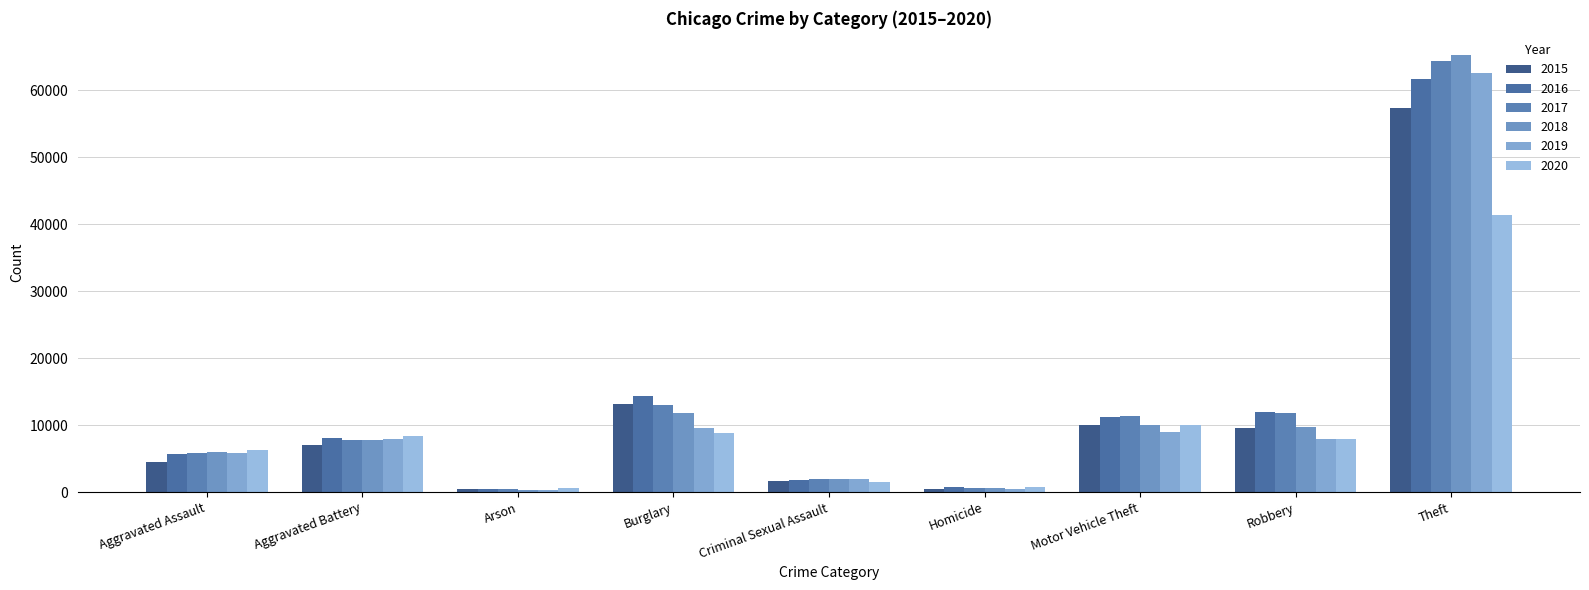

What position from the left is Aggravated Battery?

2